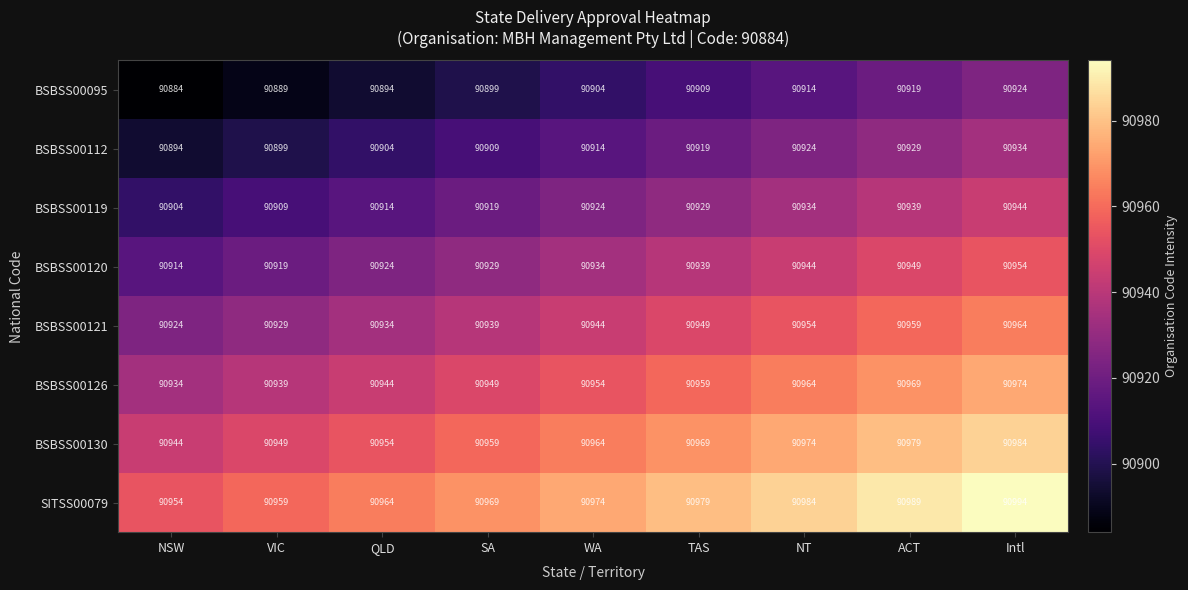

What is the sum of the BSBSS00126 values at QLD and Intl?

181918